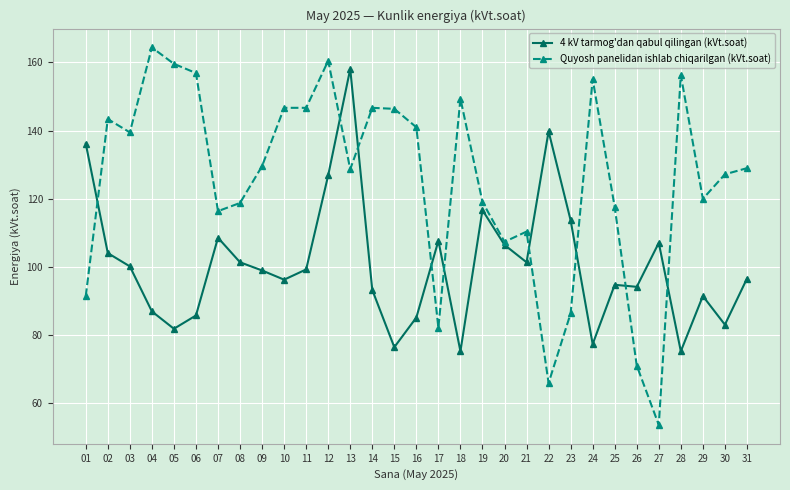

Between 01 and 27, which series saw the biggest shift?

Quyosh panelidan ishlab chiqarilgan (kVt.soat)